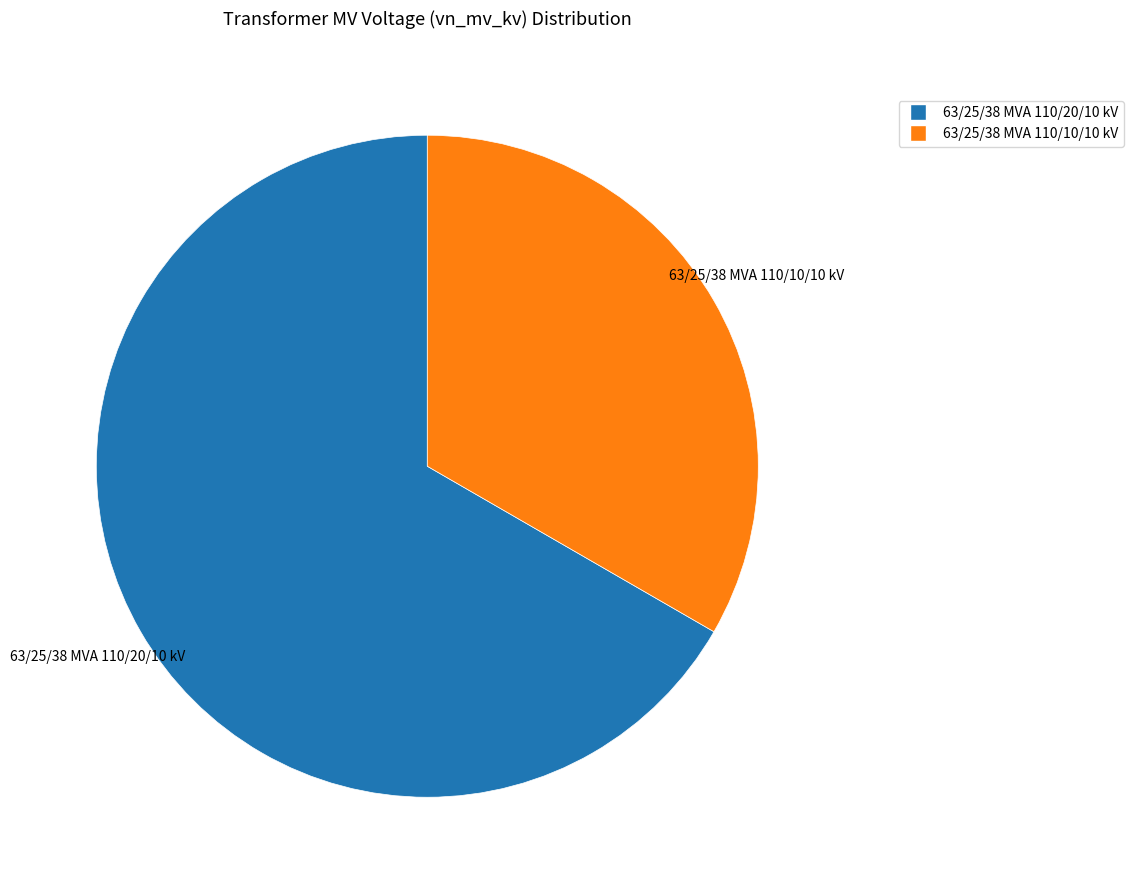

What is the ratio of the value at 63/25/38 MVA 110/20/10 kV to the value at 63/25/38 MVA 110/10/10 kV?

2.0